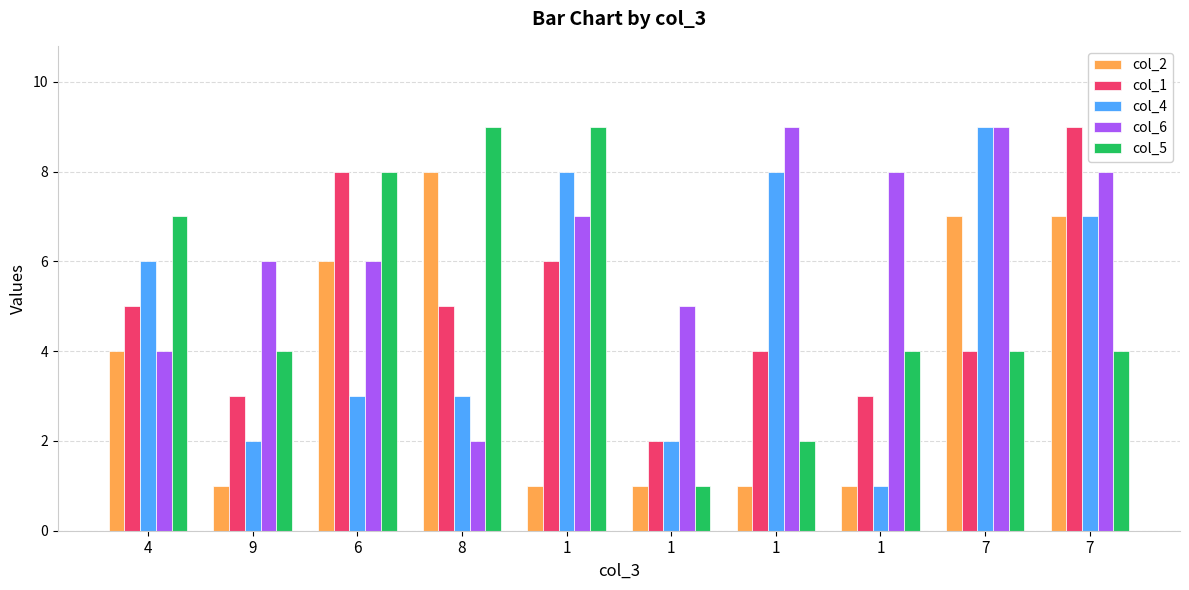

What are all the series names shown in the legend?

col_2, col_1, col_4, col_6, col_5